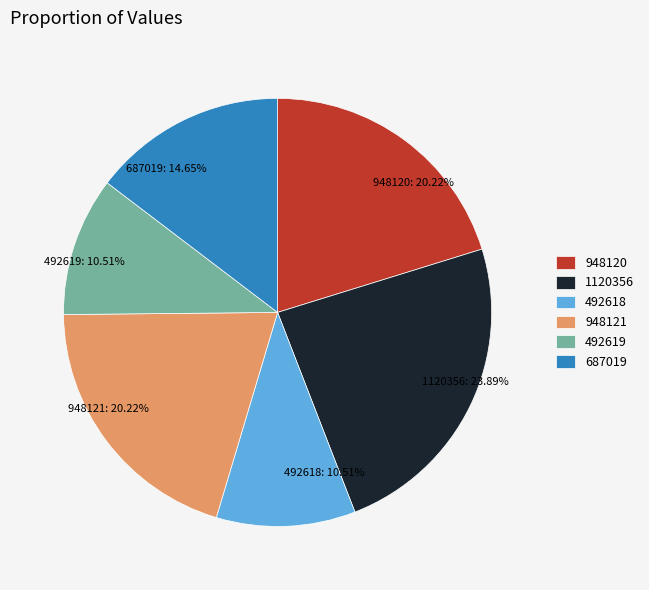

Which has a higher value, 687019 or 492618?

687019